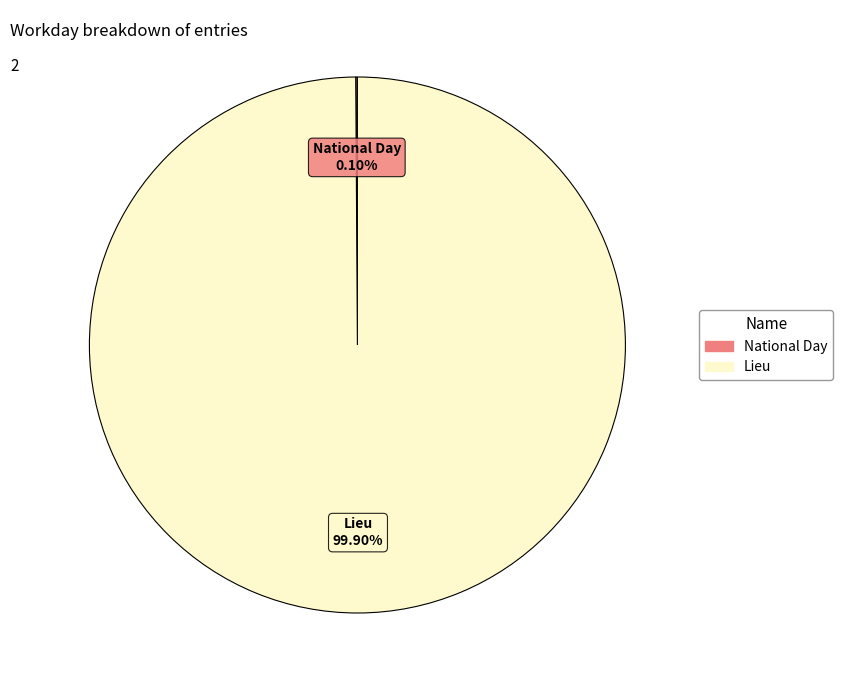

Does Lieu account for over 50% of the chart?

Yes